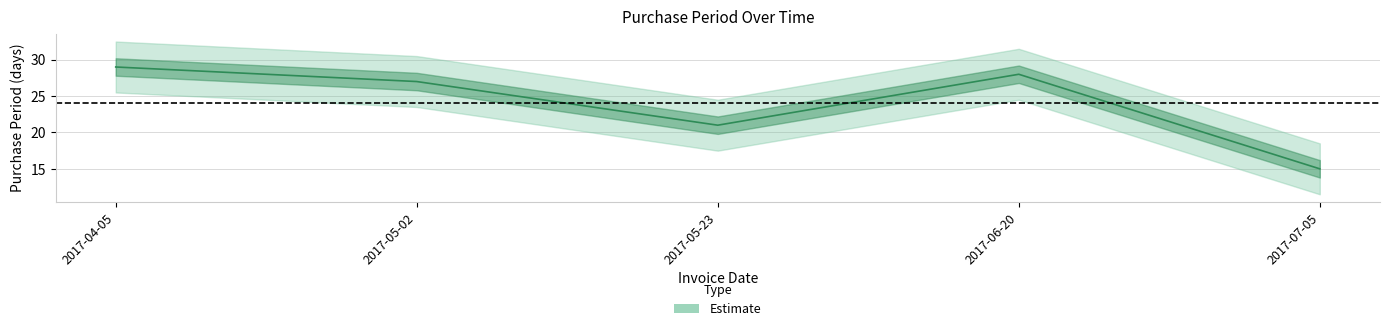

What position from the left is 2017-06-20?

4